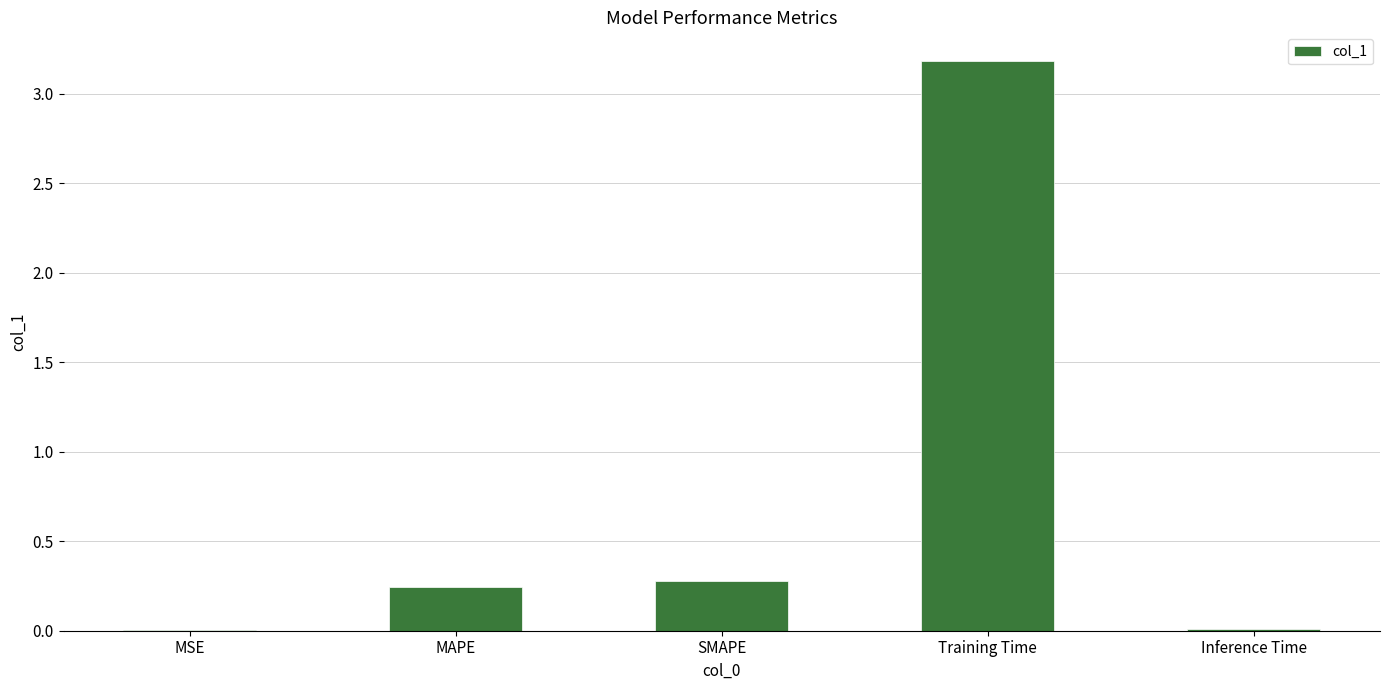

What is the sum of all values?

3.7